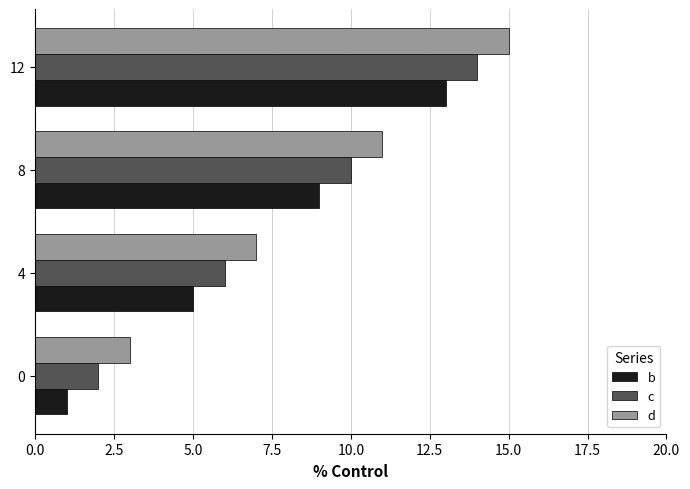

Is it true that d equals 7 at 4?

True